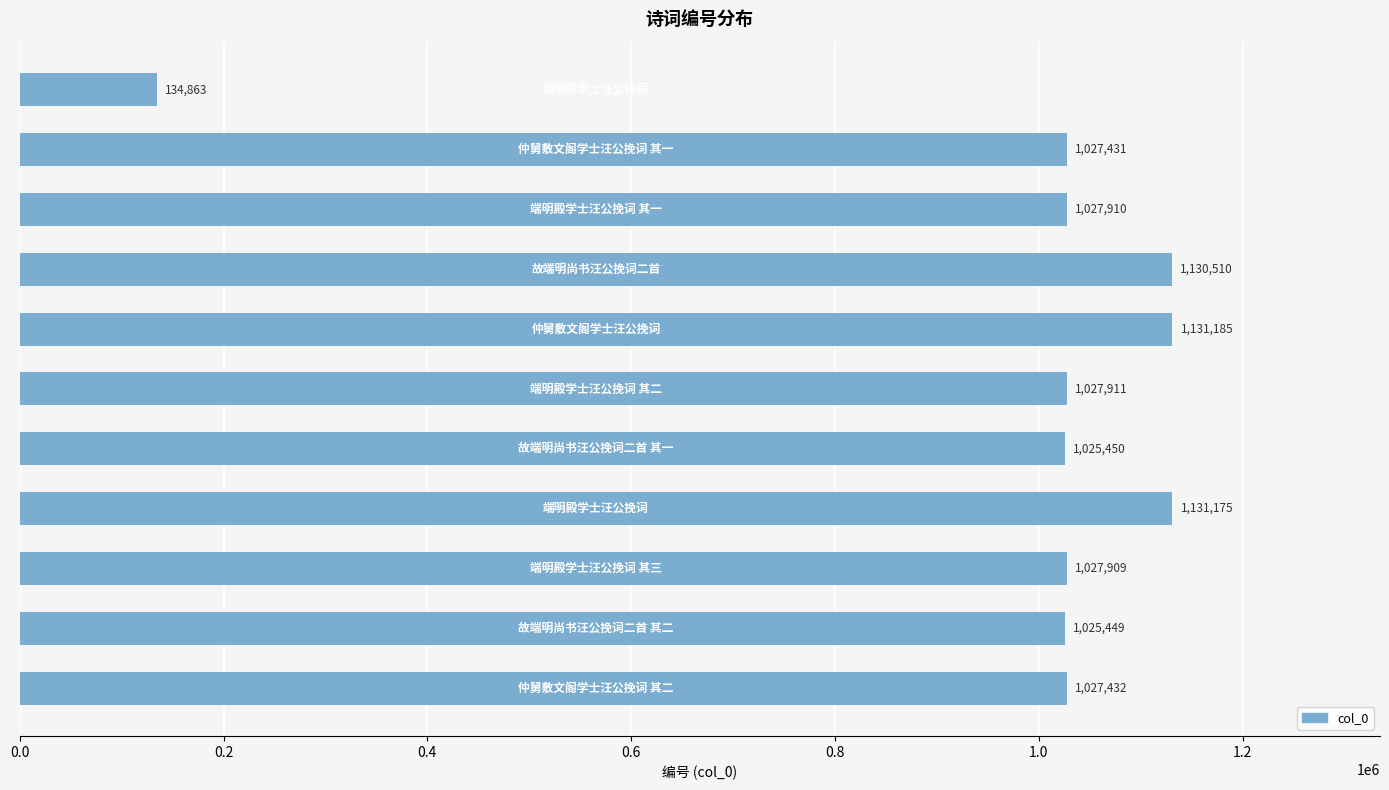

What is the average value?

974293